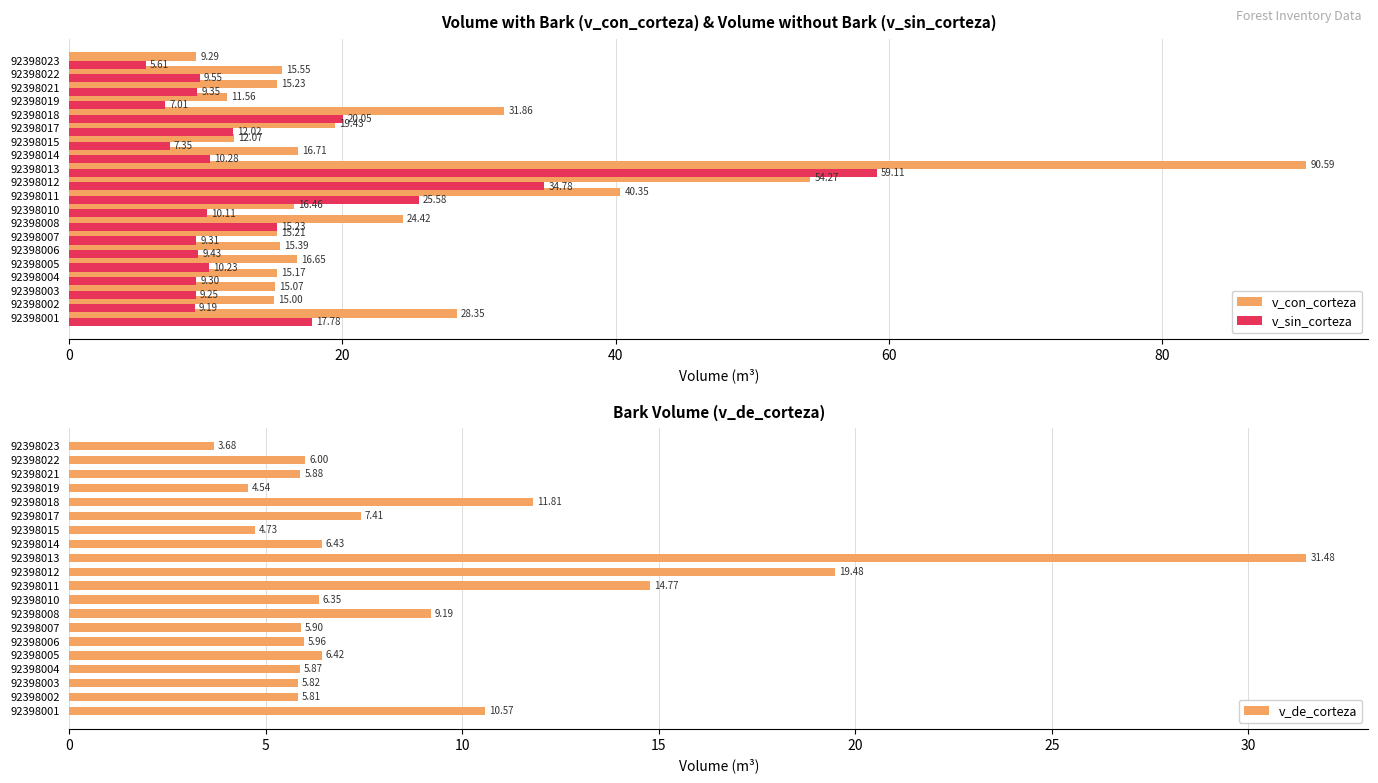

What is the sum of the v_con_corteza values at 92398005 and 92398017?

36.1